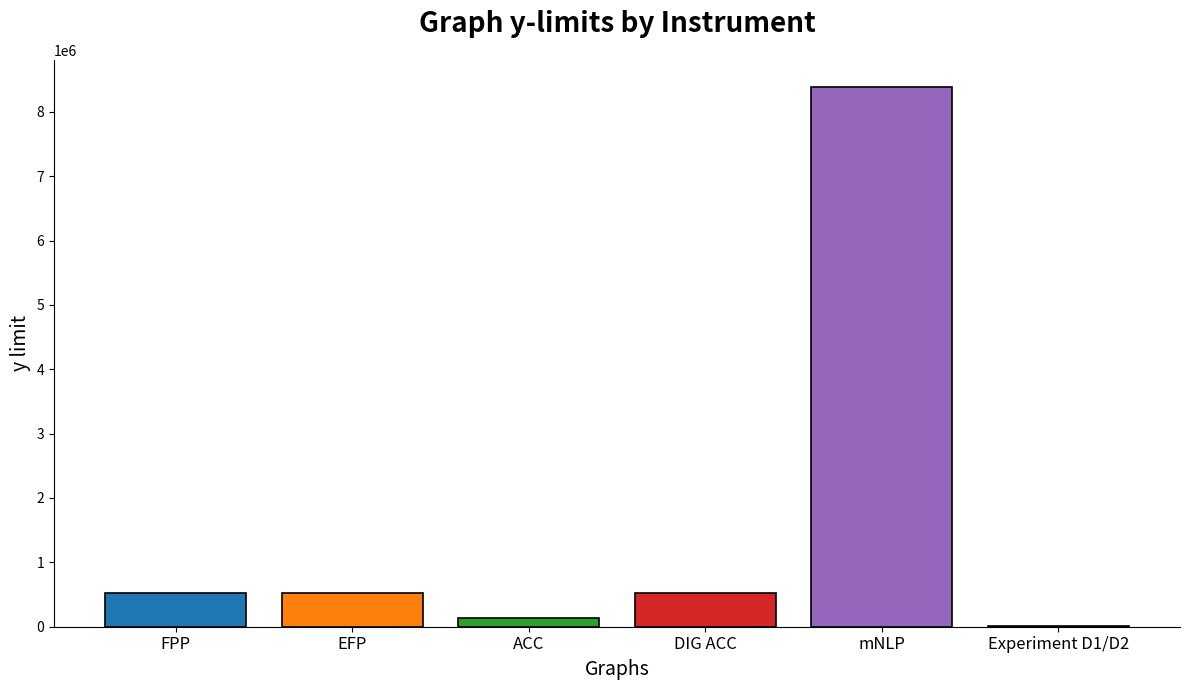

What is the maximum value shown in the chart?

8388608